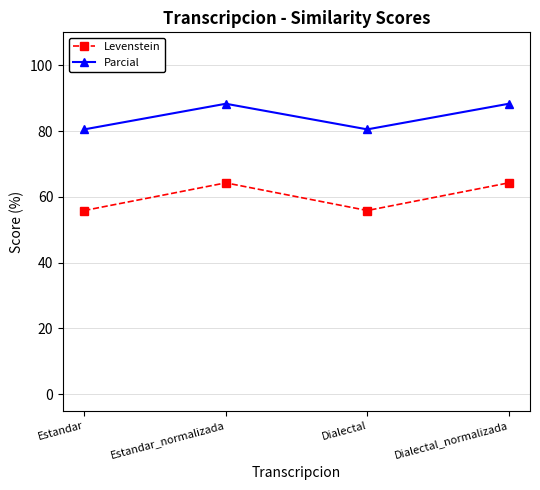

What is the total value across all series at Estandar_normalizada?

152.5